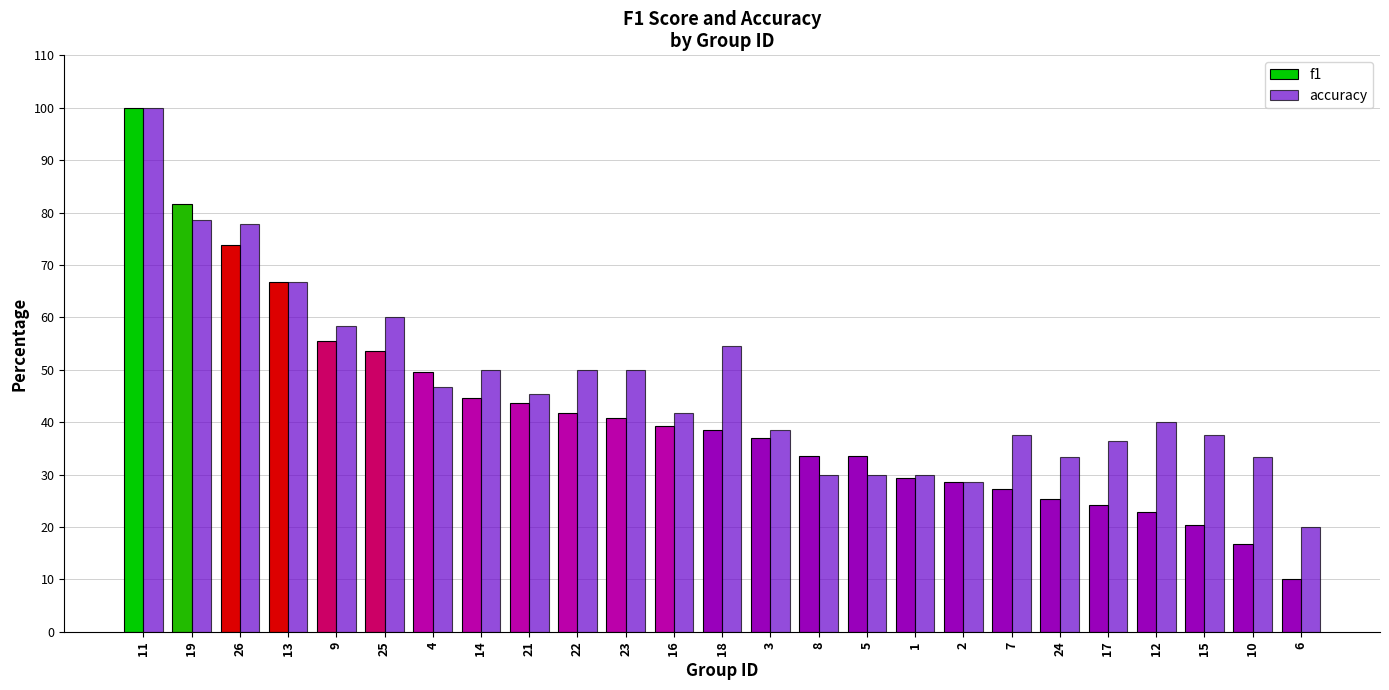

Rank the series by their average value, from highest to lowest.

accuracy, f1